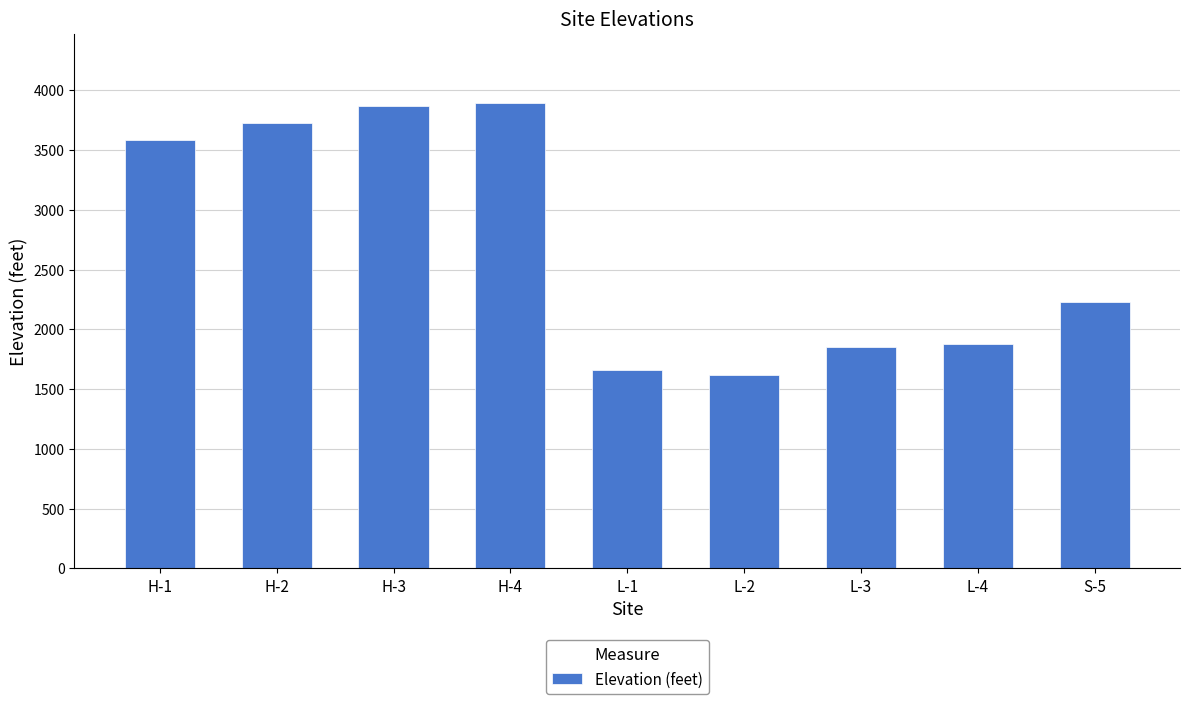

What position from the right is H-1?

9